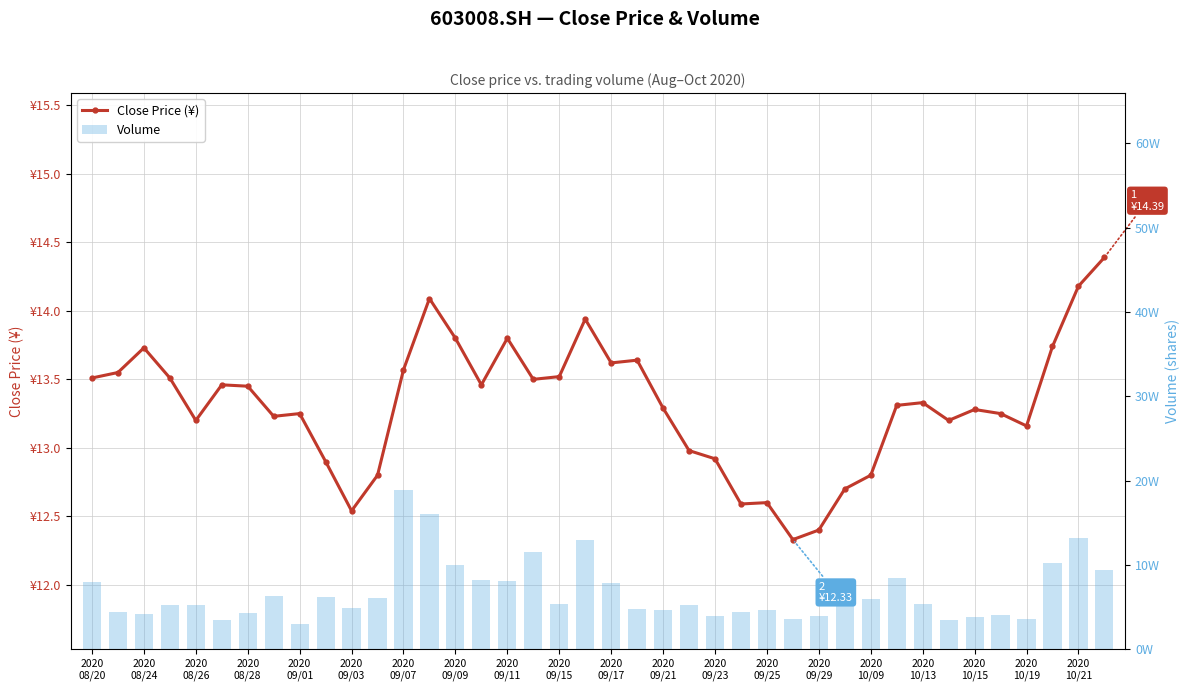

What is the value of the Close Price (¥) bar at the 17th from the left?

13.8